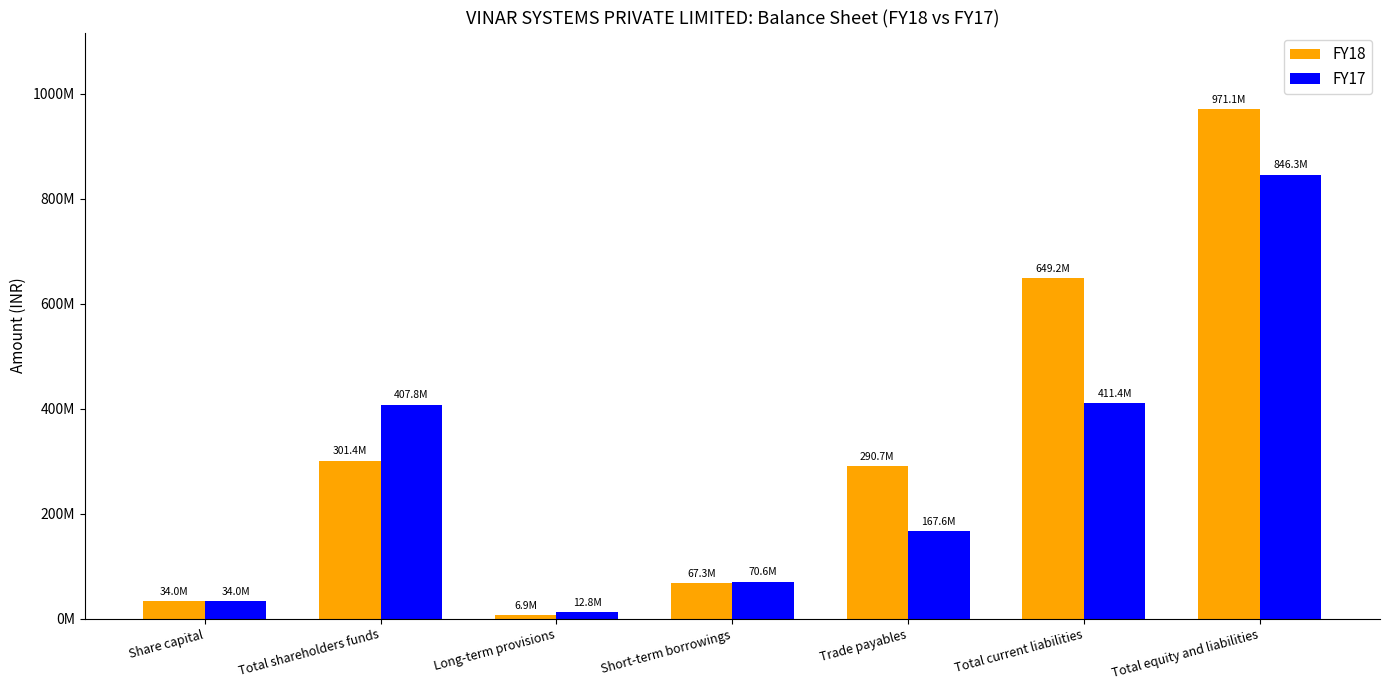

At which category does the chart reach its peak across all series?

Total equity and liabilities